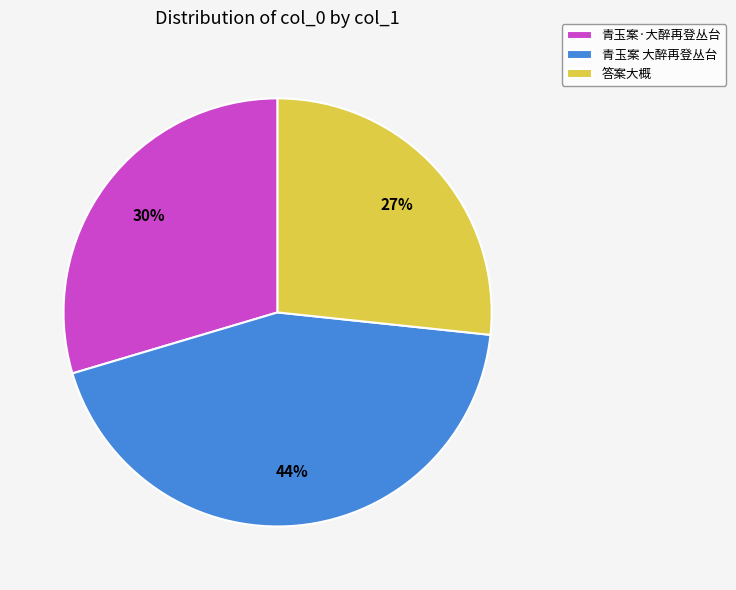

Rank the categories by value from lowest to highest.

答案大概, 青玉案·大醉再登丛台, 青玉案 大醉再登丛台